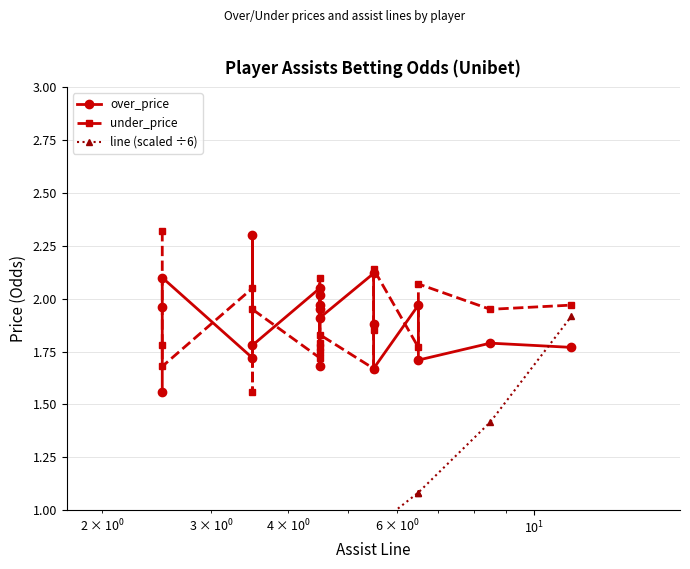

What is the greatest value displayed?

2.3